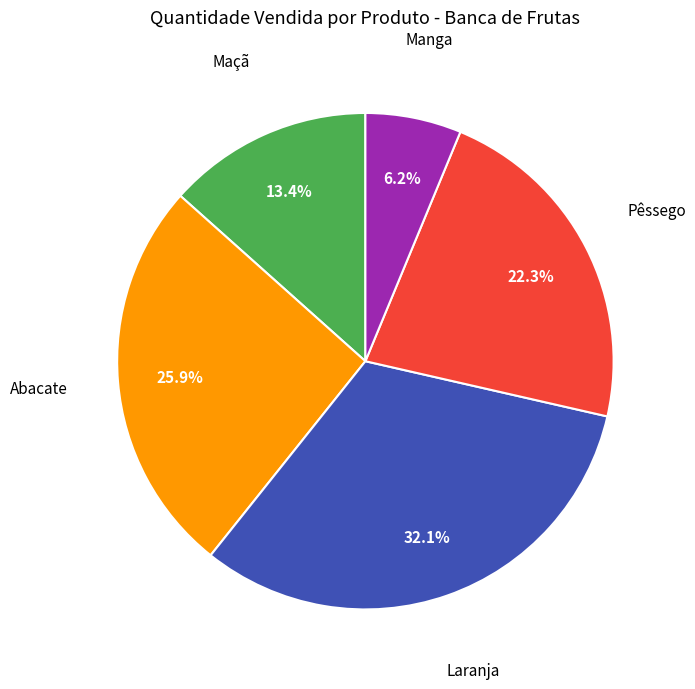

Is there any slice that represents more than half of the pie?

No